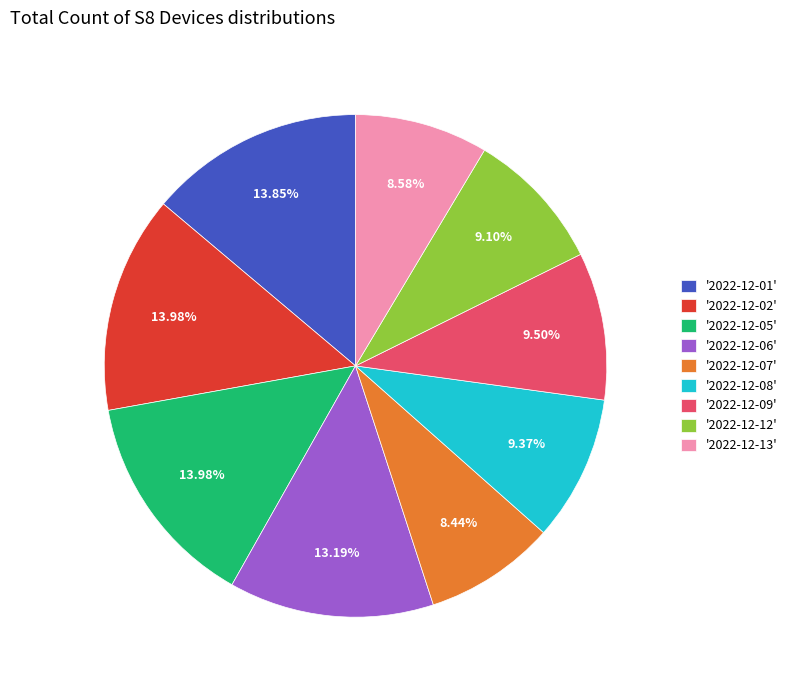

Which has a higher value, '2022-12-12' or '2022-12-06'?

'2022-12-06'